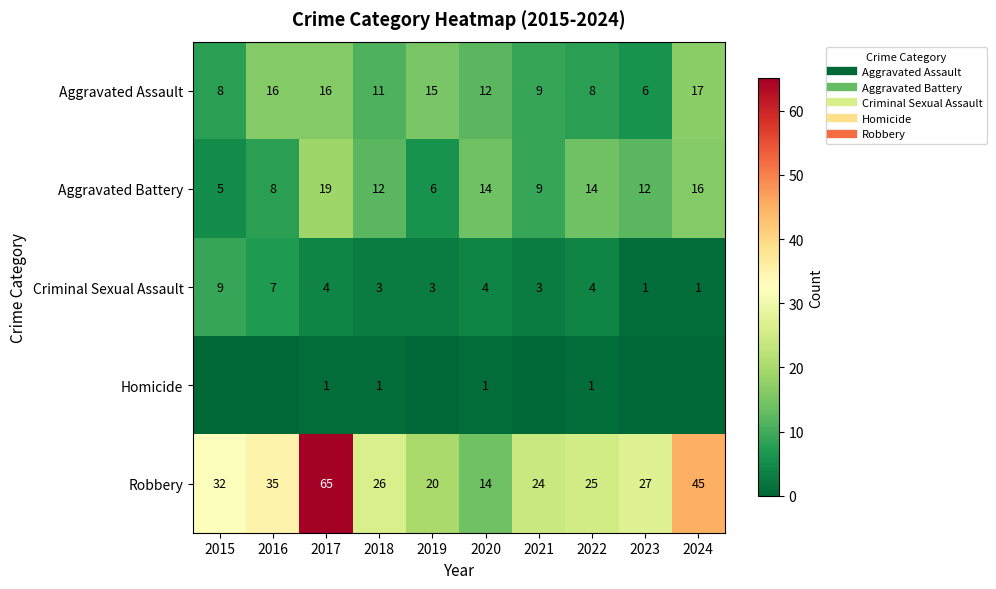

Is the value of Criminal Sexual Assault at 2016 greater than the value of Aggravated Assault at 2018?

No